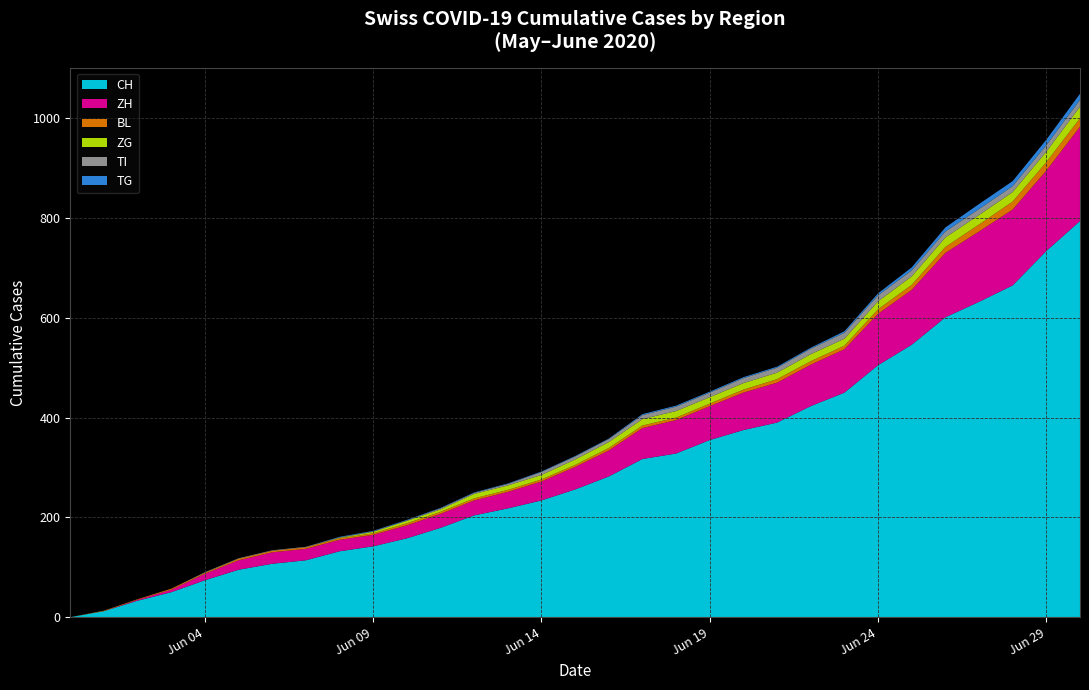

Reading right to left, list all the values displayed in this chart.

CH: 2020-06-30=794	2020-06-29=734	2020-06-28=665	2020-06-27=632	2020-06-26=601	2020-06-25=546	2020-06-24=505	2020-06-23=450	2020-06-22=423	2020-06-21=390	2020-06-20=375	2020-06-19=355	2020-06-18=328	2020-06-17=317	2020-06-16=282	2020-06-15=256	2020-06-14=234	2020-06-13=218	2020-06-12=204	2020-06-11=179	2020-06-10=158	2020-06-09=142	2020-06-08=132	2020-06-07=114	2020-06-06=107	2020-06-05=95	2020-06-04=74	2020-06-03=50	2020-06-02=33	2020-06-01=12	2020-05-31=0
ZH: 2020-06-30=189	2020-06-29=161	2020-06-28=152	2020-06-27=141	2020-06-26=129	2020-06-25=110	2020-06-24=103	2020-06-23=87	2020-06-22=83	2020-06-21=80	2020-06-20=75	2020-06-19=68	2020-06-18=67	2020-06-17=62	2020-06-16=52	2020-06-15=45	2020-06-14=38	2020-06-13=33	2020-06-12=30	2020-06-11=28	2020-06-10=26	2020-06-09=23	2020-06-08=23	2020-06-07=23	2020-06-06=23	2020-06-05=19	2020-06-04=13	2020-06-03=5	2020-06-02=2	2020-06-01=0	2020-05-31=0
BL: 2020-06-30=17	2020-06-29=17	2020-06-28=16	2020-06-27=14	2020-06-26=12	2020-06-25=10	2020-06-24=9	2020-06-23=7	2020-06-22=7	2020-06-21=7	2020-06-20=6	2020-06-19=5	2020-06-18=5	2020-06-17=5	2020-06-16=5	2020-06-15=4	2020-06-14=4	2020-06-13=4	2020-06-12=4	2020-06-11=4	2020-06-10=4	2020-06-09=3	2020-06-08=3	2020-06-07=3	2020-06-06=3	2020-06-05=3	2020-06-04=2	2020-06-03=2	2020-06-02=1	2020-06-01=1	2020-05-31=0
ZG: 2020-06-30=23	2020-06-29=21	2020-06-28=19	2020-06-27=19	2020-06-26=19	2020-06-25=17	2020-06-24=16	2020-06-23=14	2020-06-22=14	2020-06-21=13	2020-06-20=13	2020-06-19=13	2020-06-18=13	2020-06-17=13	2020-06-16=12	2020-06-15=11	2020-06-14=9	2020-06-13=9	2020-06-12=9	2020-06-11=5	2020-06-10=5	2020-06-09=3	2020-06-08=1	2020-06-07=0	2020-06-06=0	2020-06-05=0	2020-06-04=0	2020-06-03=0	2020-06-02=0	2020-06-01=0	2020-05-31=0
TI: 2020-06-30=14	2020-06-29=13	2020-06-28=12	2020-06-27=12	2020-06-26=12	2020-06-25=12	2020-06-24=12	2020-06-23=12	2020-06-22=11	2020-06-21=10	2020-06-20=10	2020-06-19=9	2020-06-18=9	2020-06-17=8	2020-06-16=6	2020-06-15=6	2020-06-14=6	2020-06-13=3	2020-06-12=2	2020-06-11=2	2020-06-10=1	2020-06-09=1	2020-06-08=1	2020-06-07=1	2020-06-06=1	2020-06-05=1	2020-06-04=1	2020-06-03=0	2020-06-02=0	2020-06-01=0	2020-05-31=0
TG: 2020-06-30=12	2020-06-29=11	2020-06-28=10	2020-06-27=10	2020-06-26=8	2020-06-25=6	2020-06-24=4	2020-06-23=3	2020-06-22=2	2020-06-21=2	2020-06-20=2	2020-06-19=2	2020-06-18=2	2020-06-17=2	2020-06-16=1	2020-06-15=1	2020-06-14=1	2020-06-13=1	2020-06-12=1	2020-06-11=1	2020-06-10=1	2020-06-09=1	2020-06-08=1	2020-06-07=0	2020-06-06=0	2020-06-05=0	2020-06-04=0	2020-06-03=0	2020-06-02=0	2020-06-01=0	2020-05-31=0